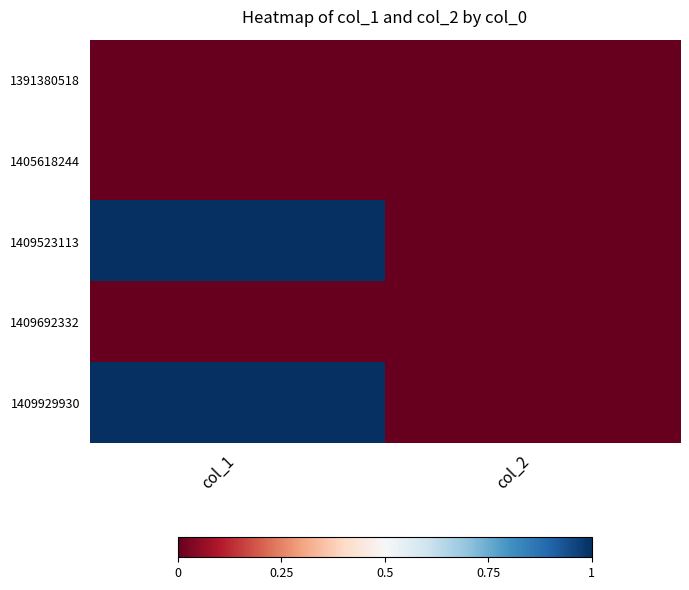

Rank the series by their maximum value, from lowest to highest.

1391380518, 1405618244, 1409692332, 1409523113, 1409929930